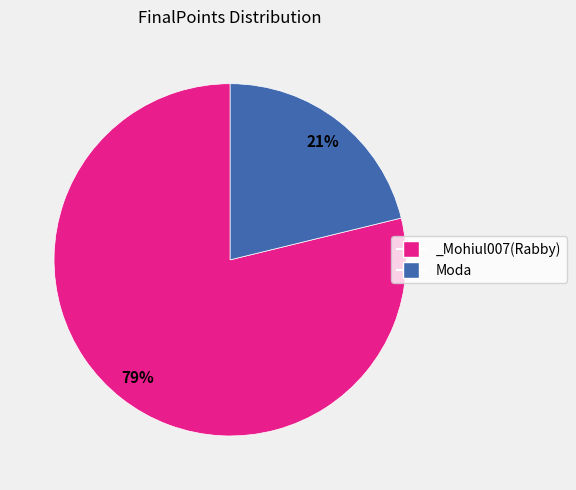

To the nearest percent, what is the difference between the _Mohiul007(Rabby) and Moda slice percentages?

58%